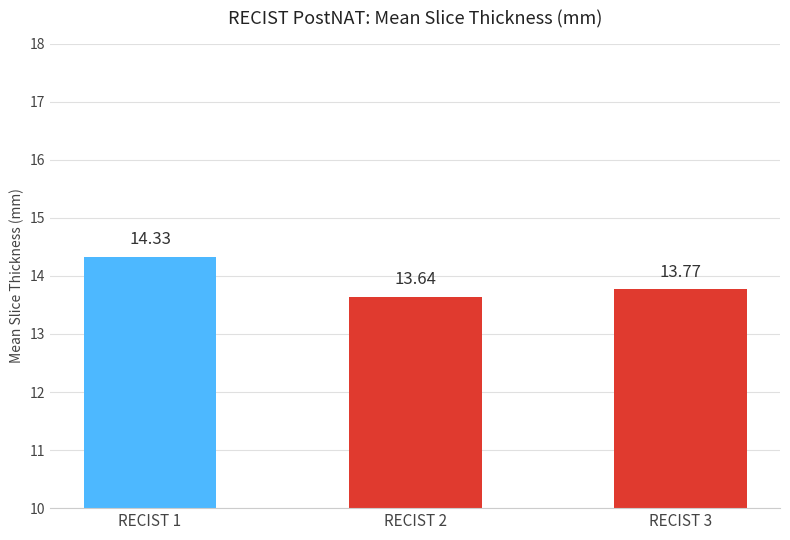

Which label corresponds to the smallest value in the chart?

RECIST 2